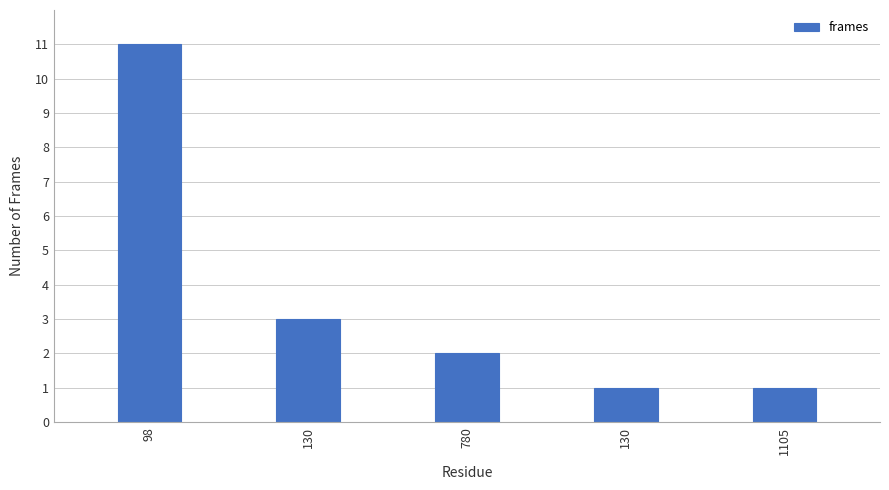

How many bars are there in total?

5